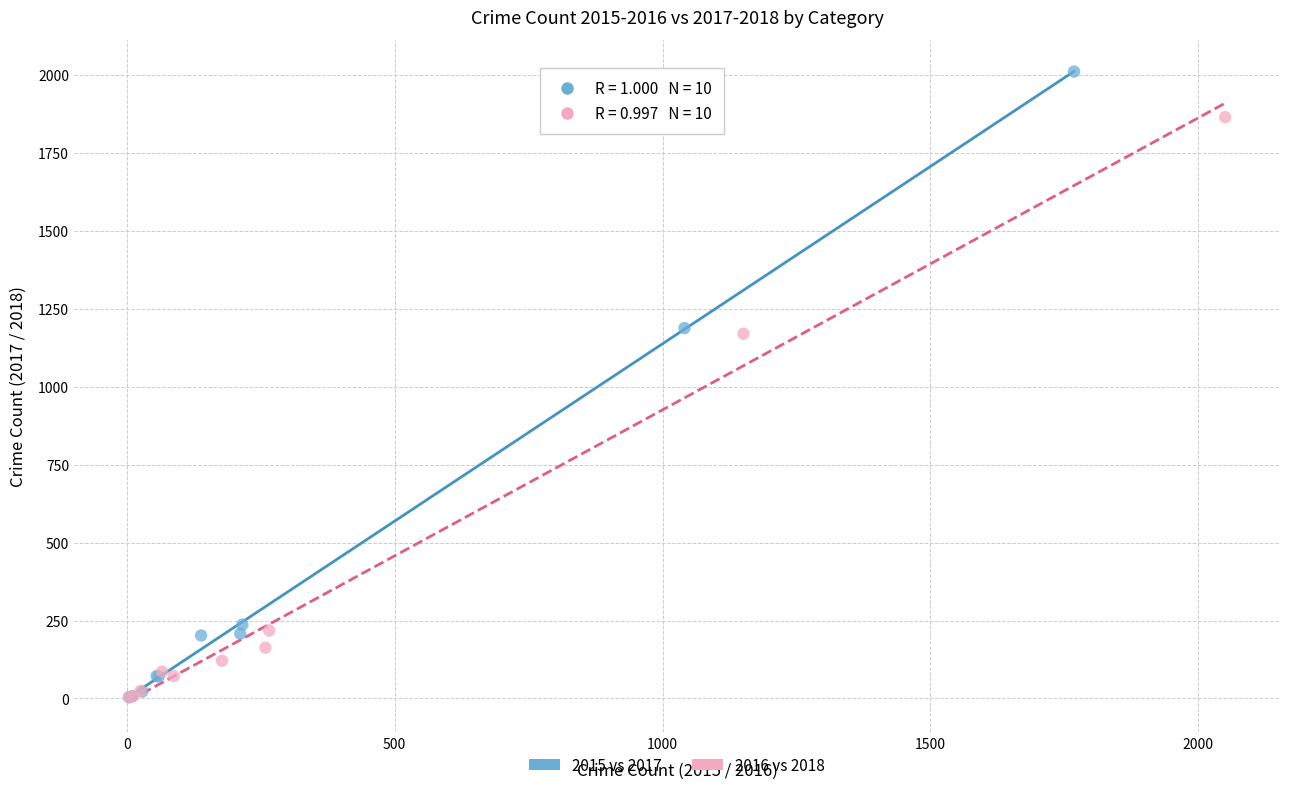

Which series has the widest spread of Y values?

2015 vs 2017